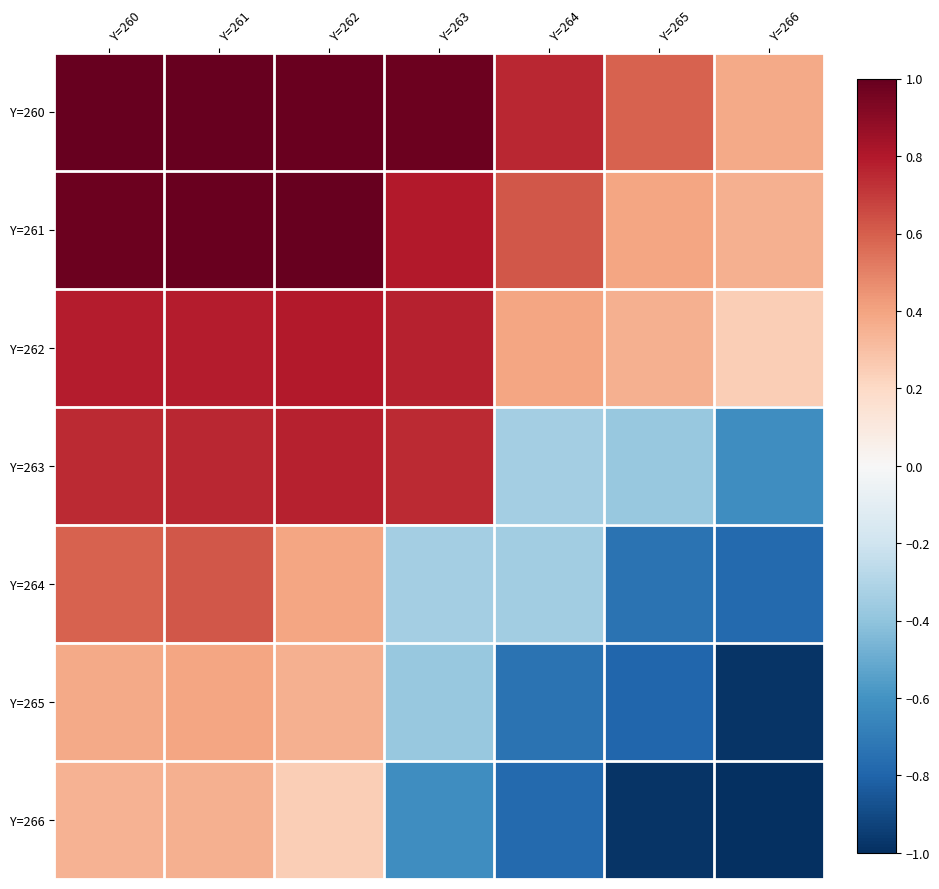

Which series has the largest range (max minus min)?

Y=264